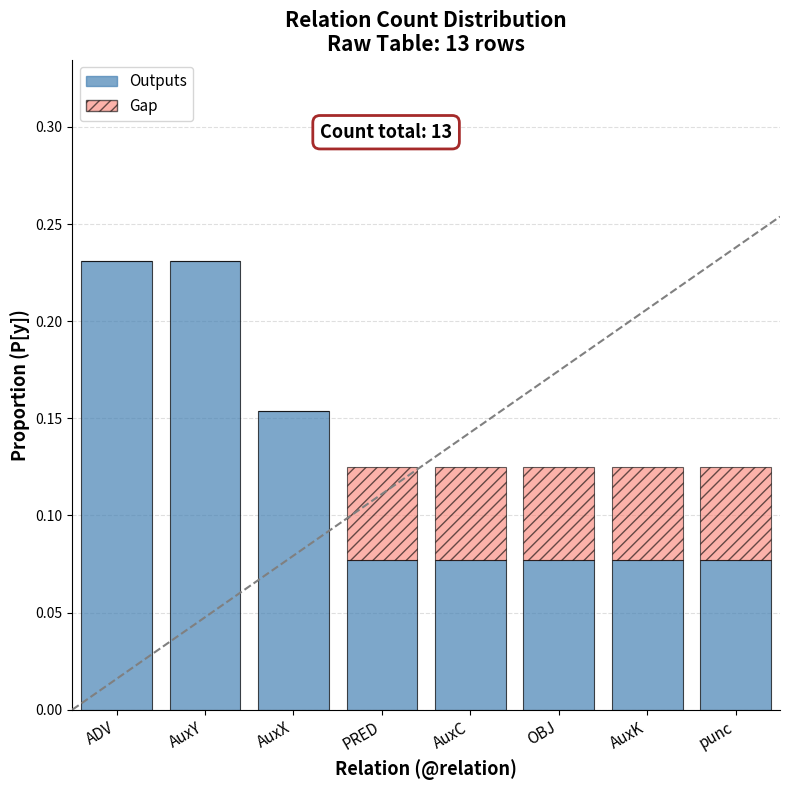

How many categories are shown in the chart?

8